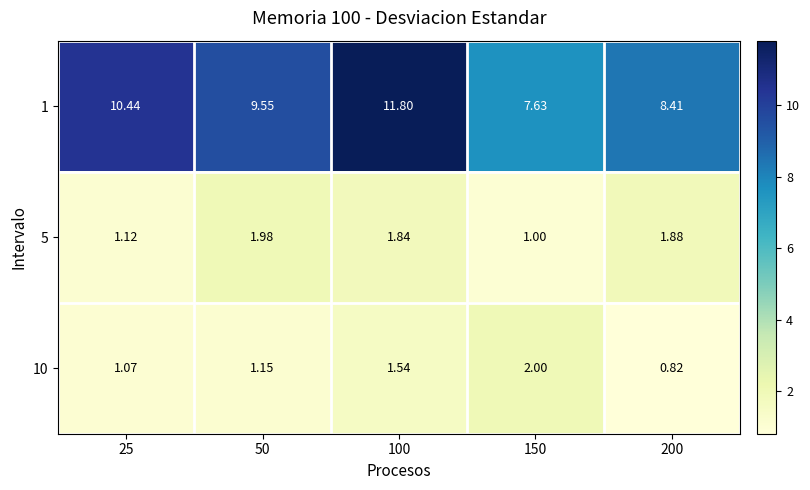

Which has a higher value, 100 or 25?

100